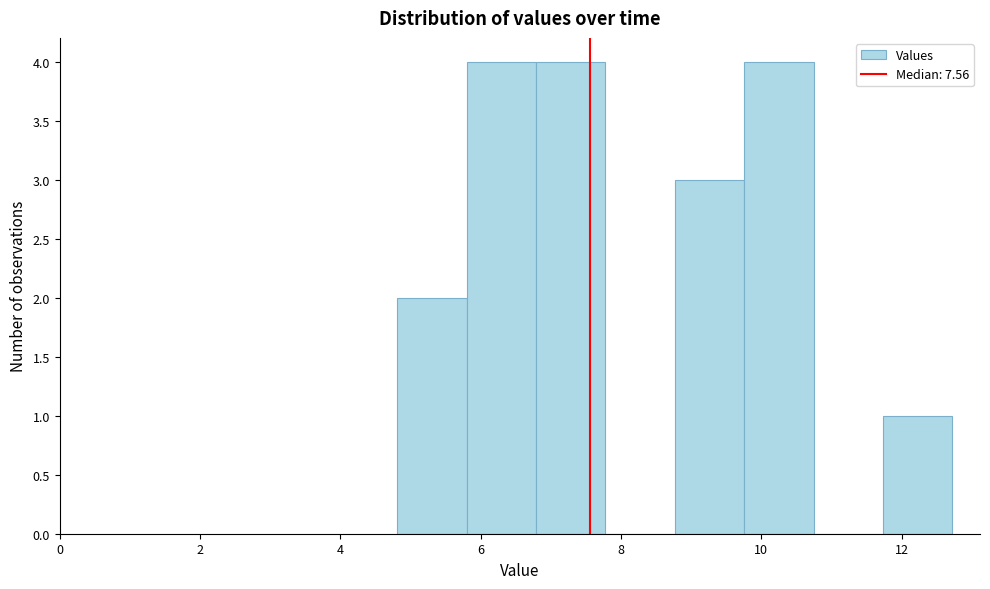

Reading left to right, list every bar in this chart as the range it spans on the x-axis followed by its height. Neither the bar edges nor the heights are printed on the chart, so give them approximately, as read against the axes.

4.8 to 5.8: 2
5.8 to 6.8: 4
6.8 to 7.8: 4
7.8 to 8.8: 0
8.8 to 9.8: 3
9.8 to 10.8: 4
10.8 to 11.8: 0
11.8 to 12.8: 1